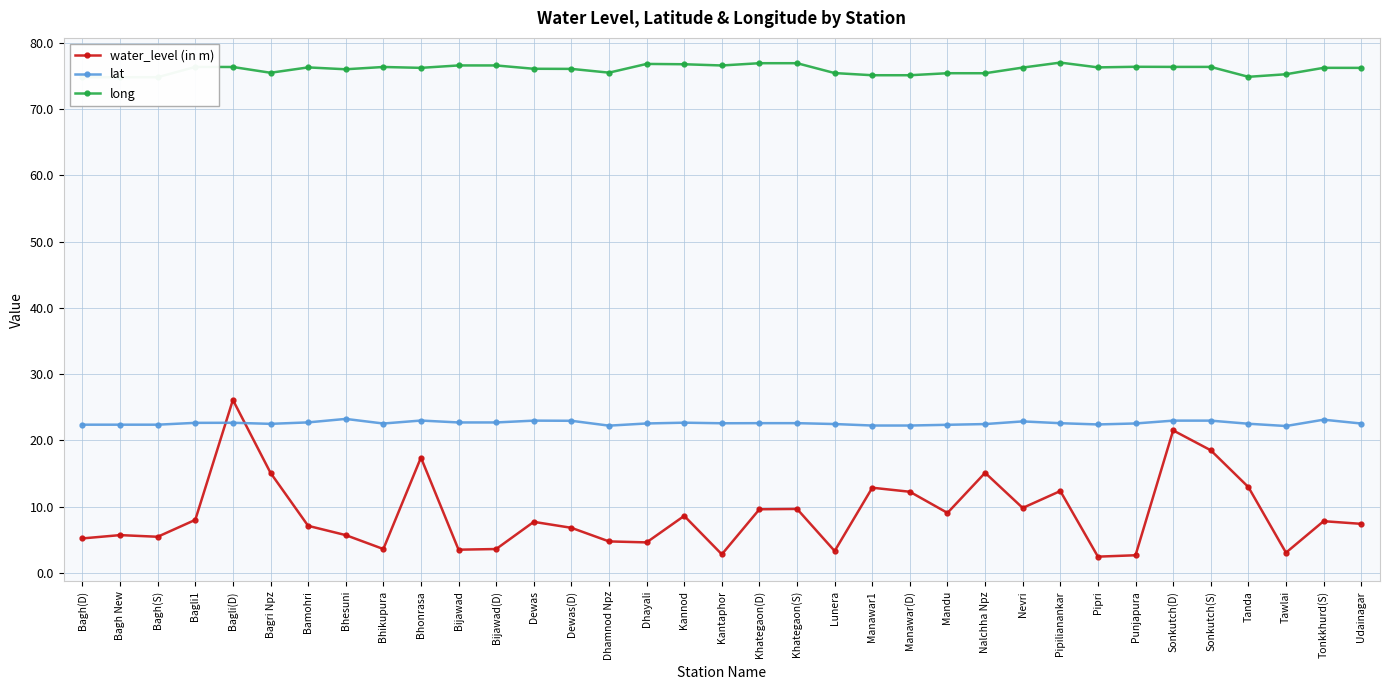

Is the value of lat at Kantaphor greater than the value of water_level (in m) at Bamohri?

Yes